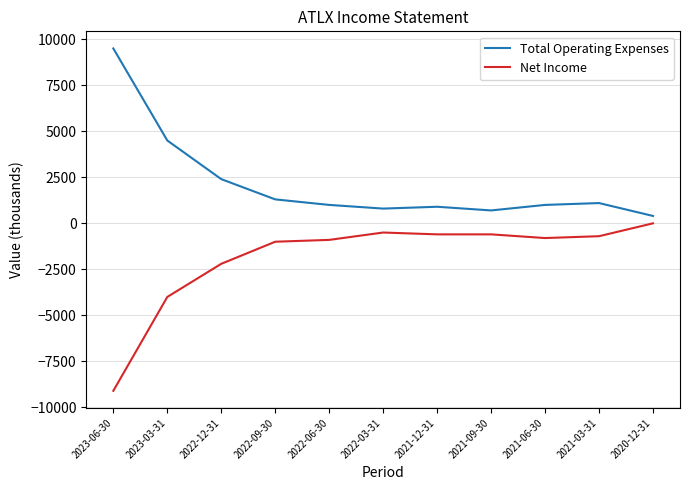

Reading right to left, list all the values displayed in this chart.

Total Operating Expenses: 400	1100	1000	700	900	800	1000	1300	2400	4500	9500
Net Income: 0	-700	-800	-600	-600	-500	-900	-1000	-2200	-4000	-9100